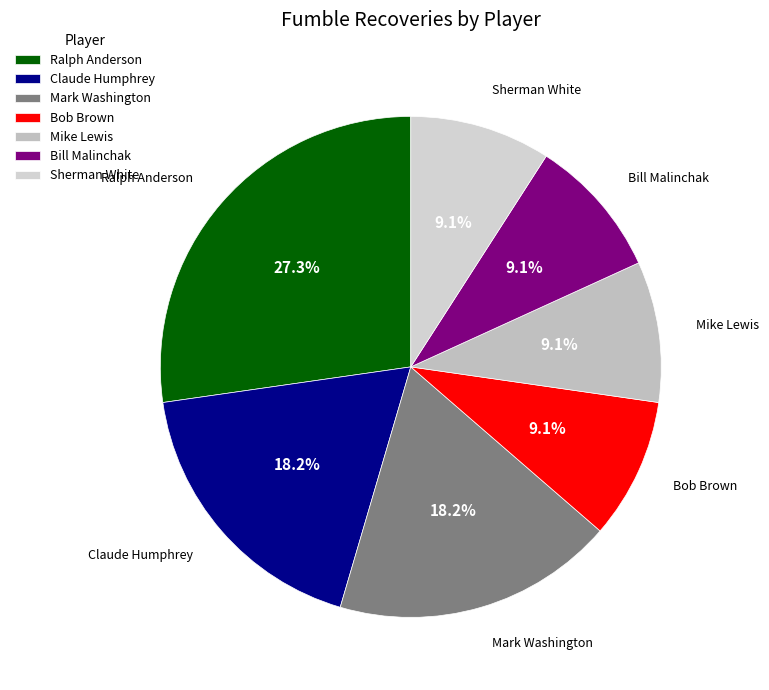

How much of the chart is everything except Ralph Anderson?

72.7%